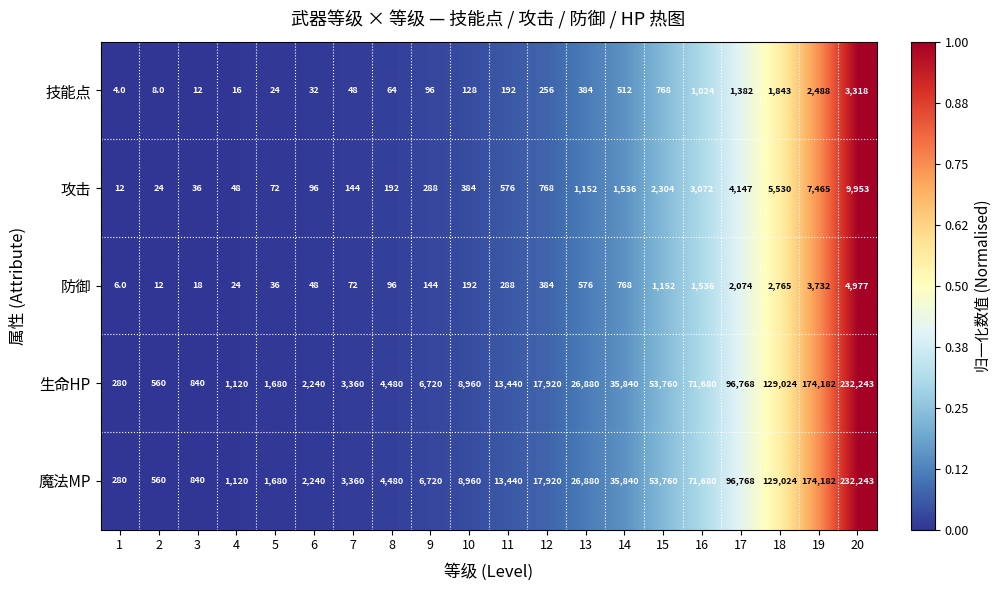

The value of 技能点 at 18 is 1843. True or false?

True